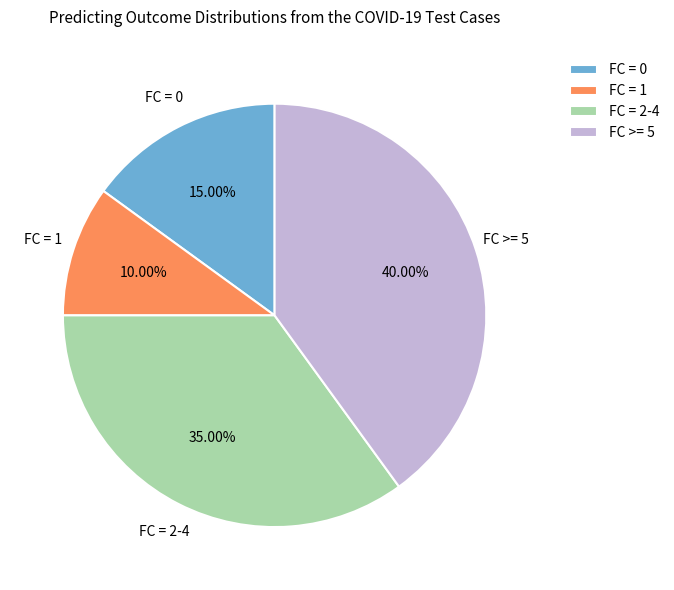

Is the sum of FC = 2-4 and FC = 1 greater than half?

No